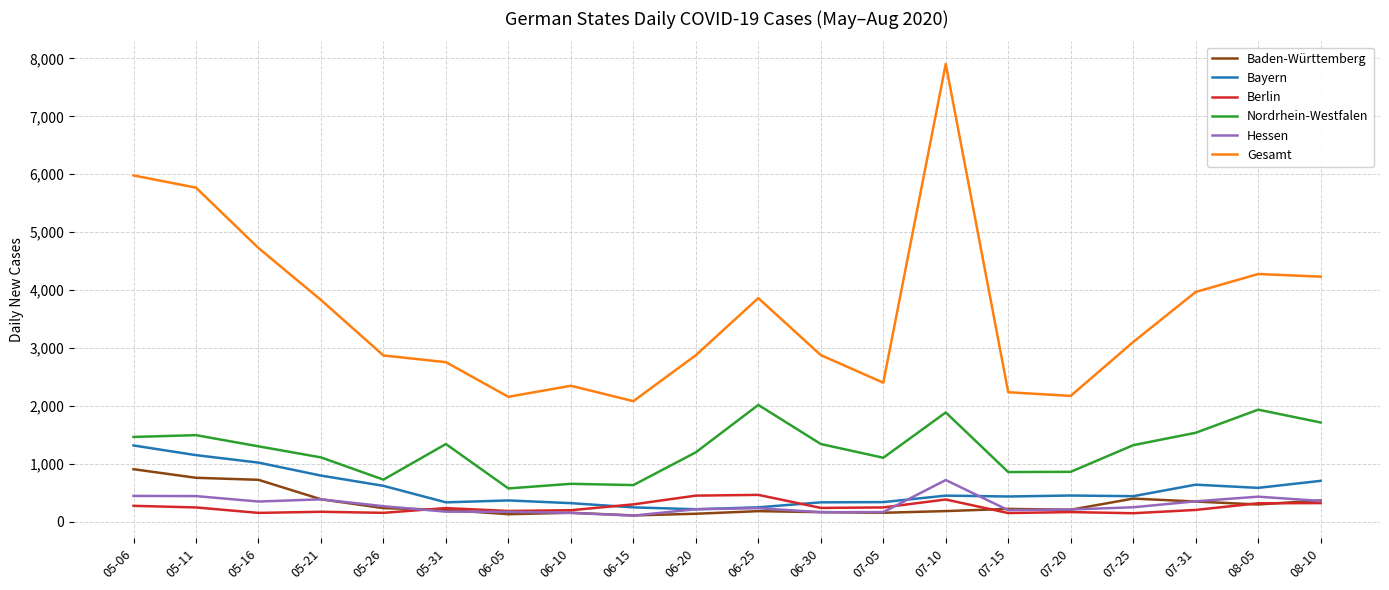

What position from the left is 05-16?

3